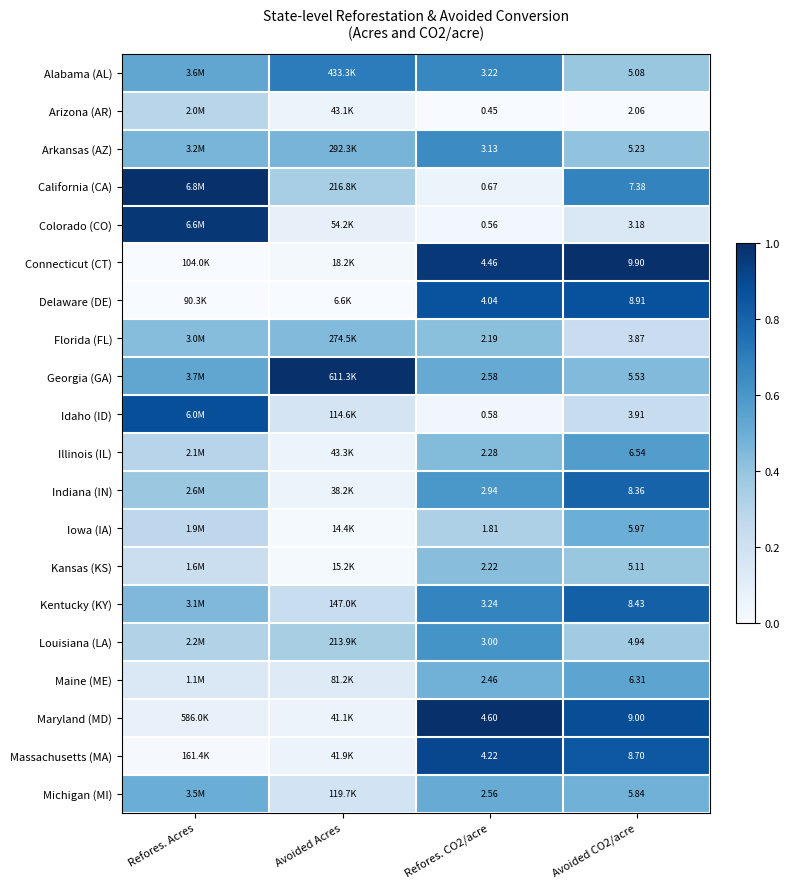

Is the value of Illinois (IL) at Refores. CO2/acre greater than the value of Maine (ME) at Avoided CO2/acre?

No